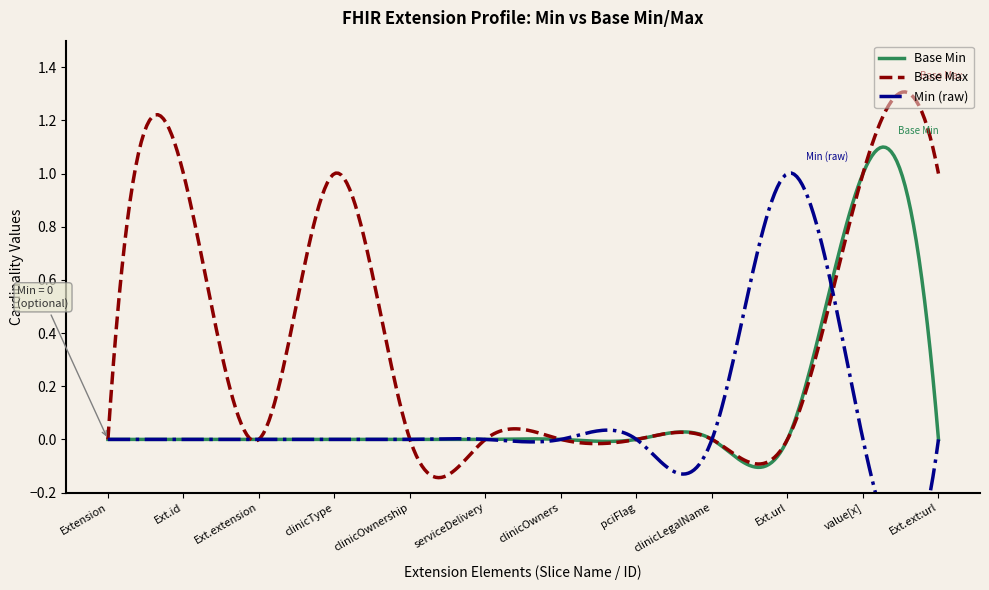

How many Base Max values are between 0 and 1?

12